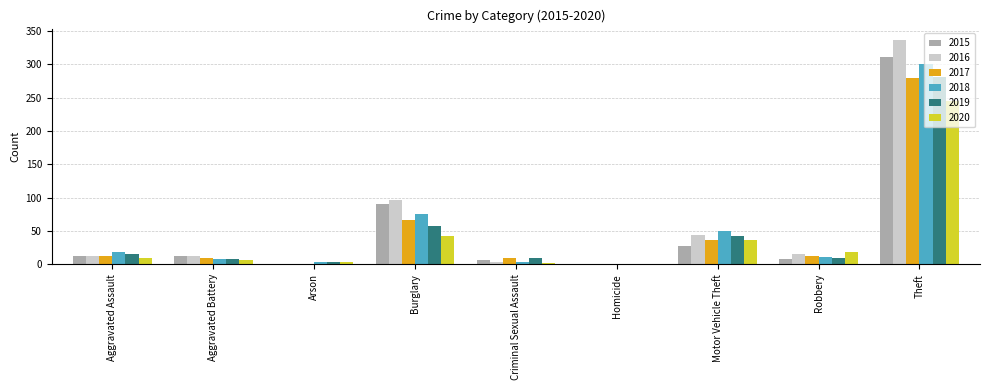

What are all the series names shown in the legend?

2015, 2016, 2017, 2018, 2019, 2020